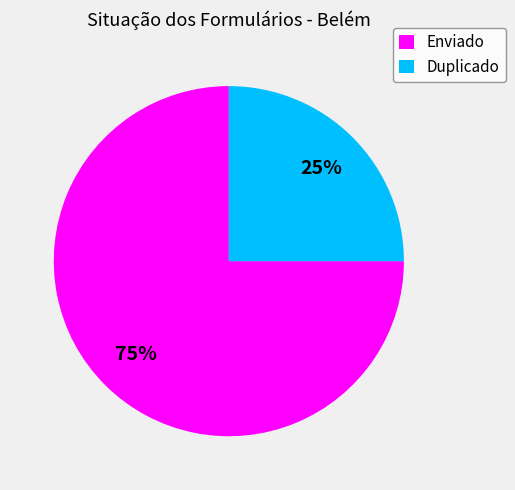

Which has a higher value, Enviado or Duplicado?

Enviado